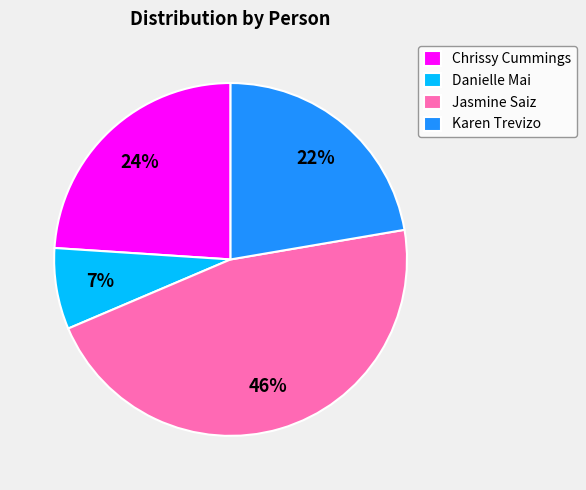

Is it true that Chrissy Cummings is 24% of the pie?

True